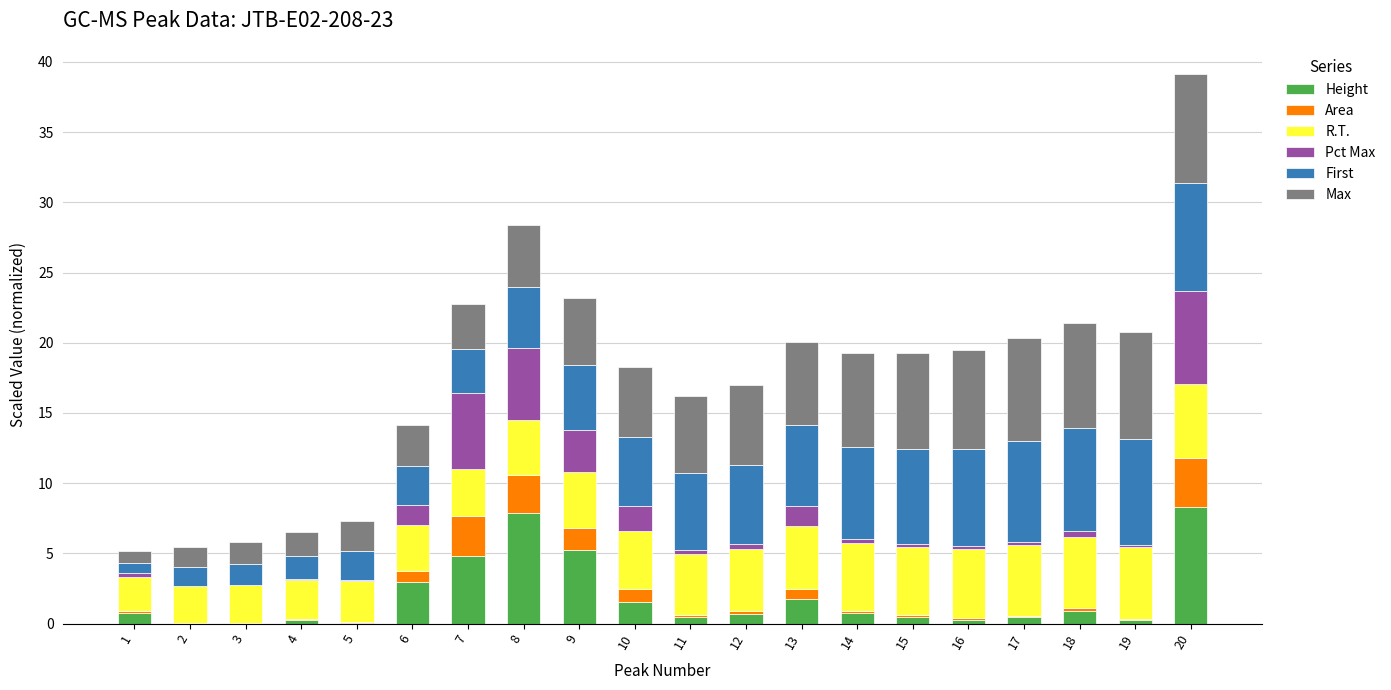

What is the highest value of the Height series?

8.3